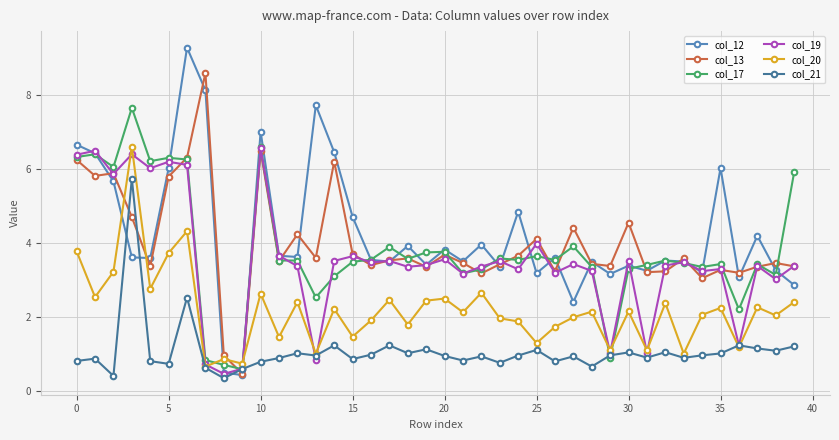

What is the greatest value displayed?

9.3